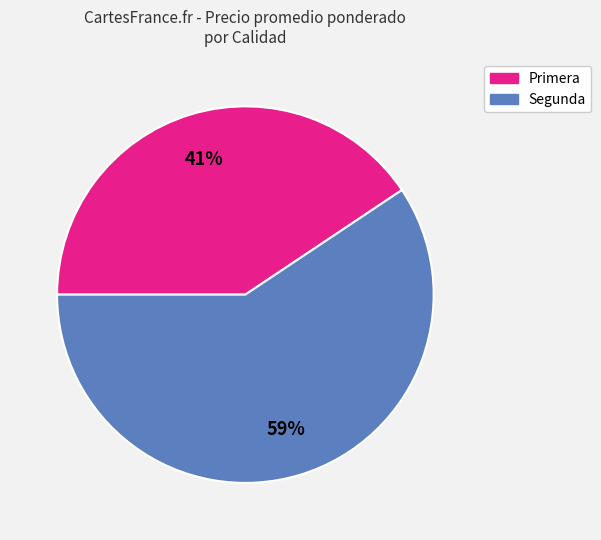

Is it true that Segunda is 48% of the pie?

False